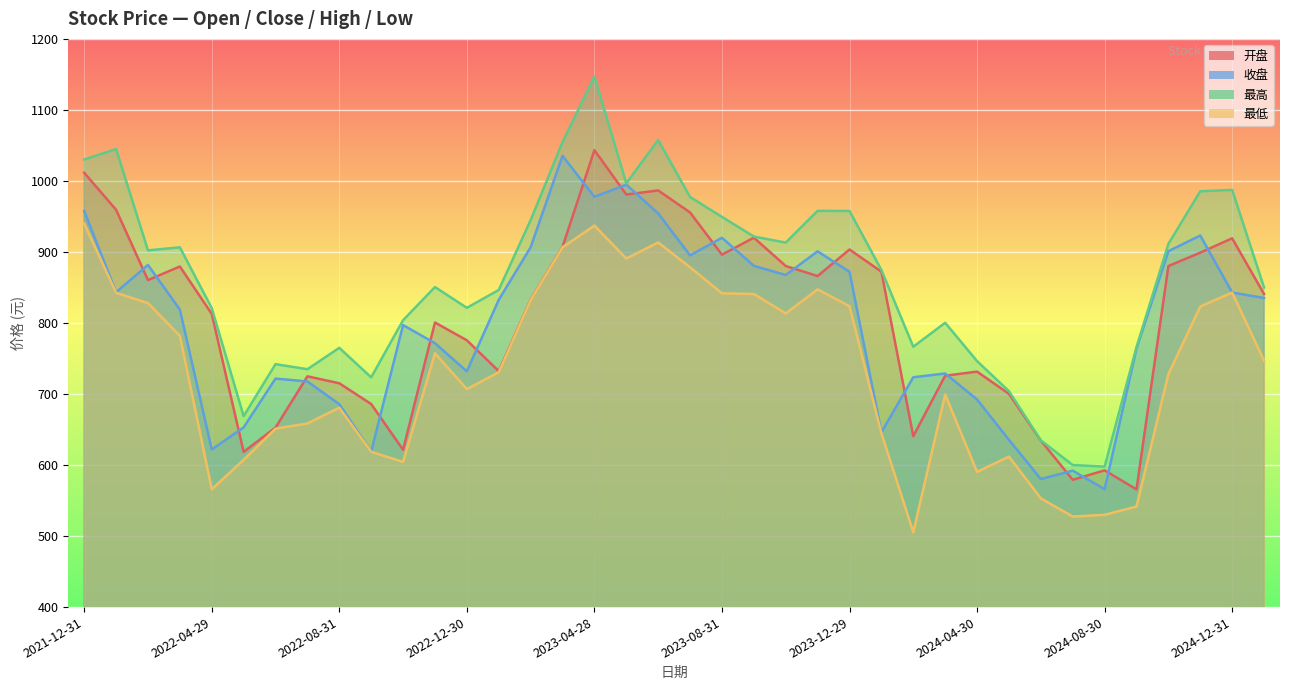

Is it true that 最高 equals 1117.6 at 2022-10-31?

False